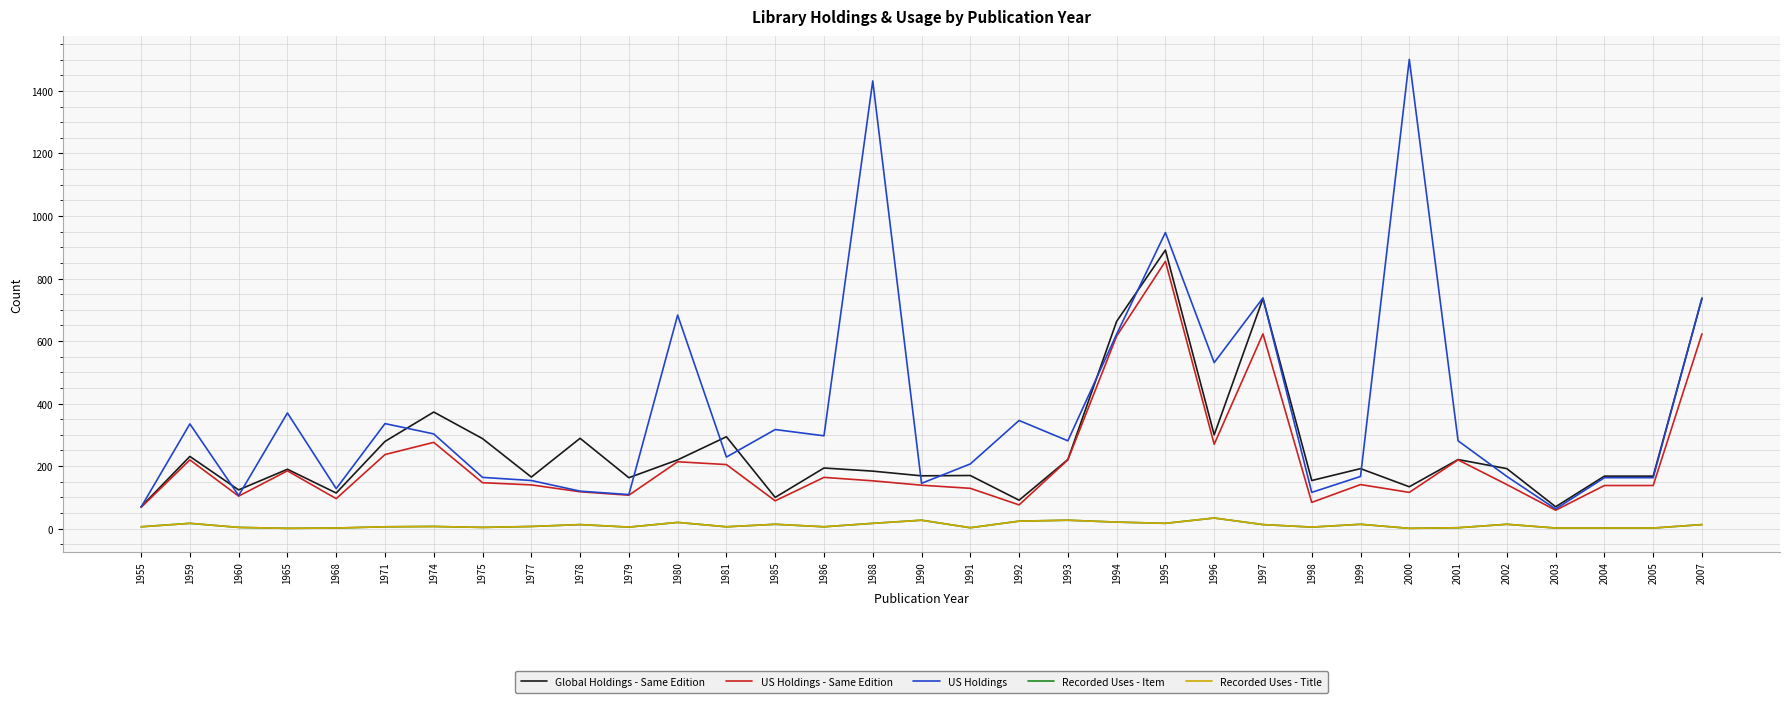

What is the maximum value for US Holdings - Same Edition?

855